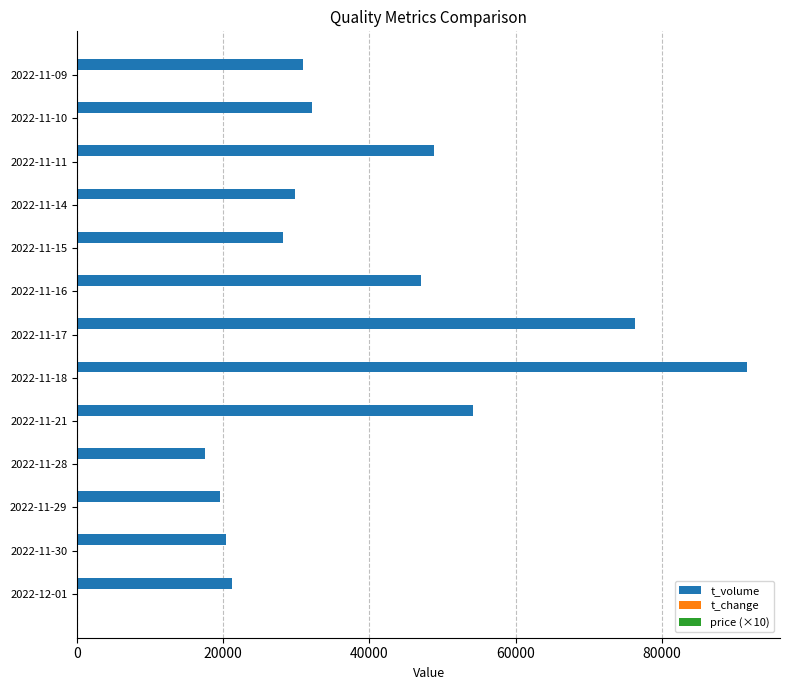

Which series changed the most between 2022-11-30 and 2022-11-10?

t_volume